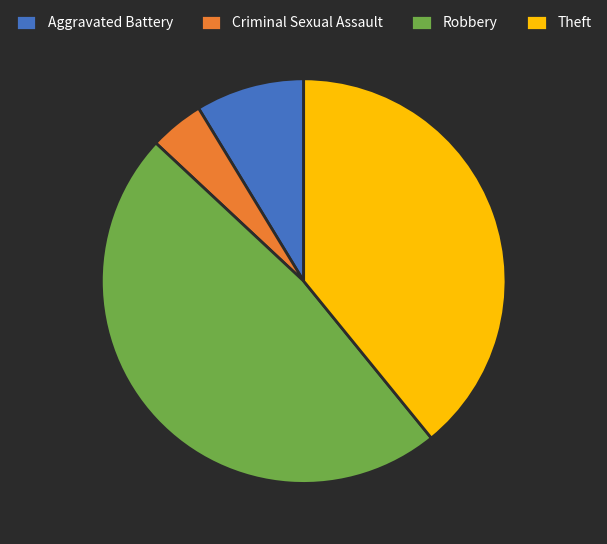

Which category has the biggest portion of the pie?

Robbery